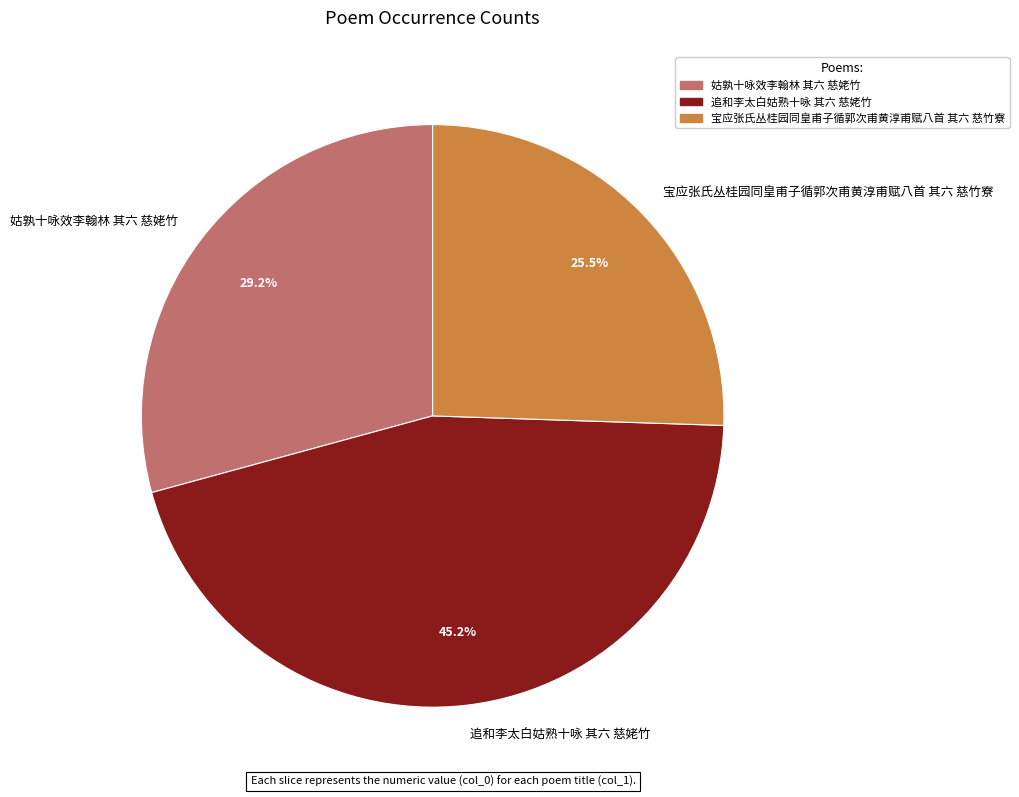

What percentage do 宝应张氏丛桂园同皇甫子循郭次甫黄淳甫赋八首 其六 慈竹寮 and 姑孰十咏效李翰林 其六 慈姥竹 together represent?

54.8%